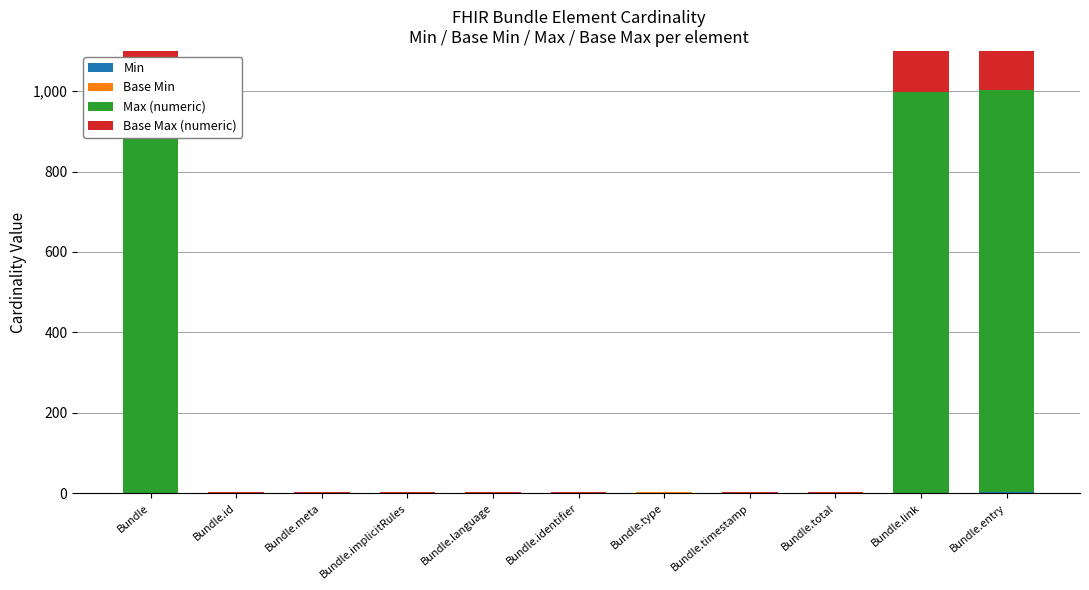

True or false: Base Min has a value of -1 at Bundle.total.

False